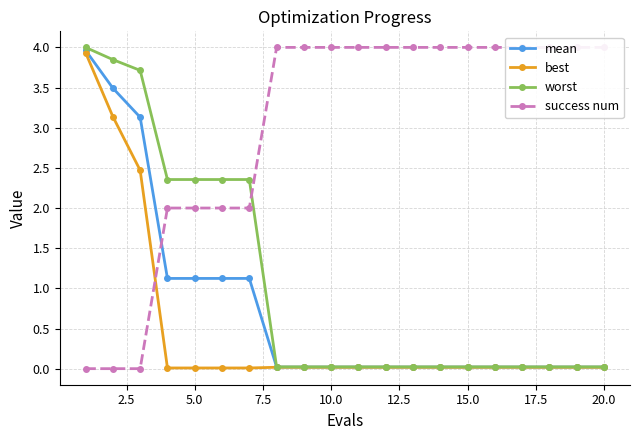

Is this an area chart (filled region under the line)?

No